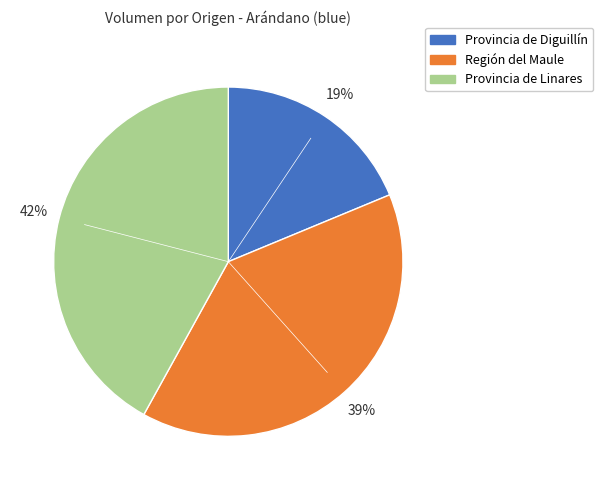

To the nearest percent, what is the average slice percentage?

33%